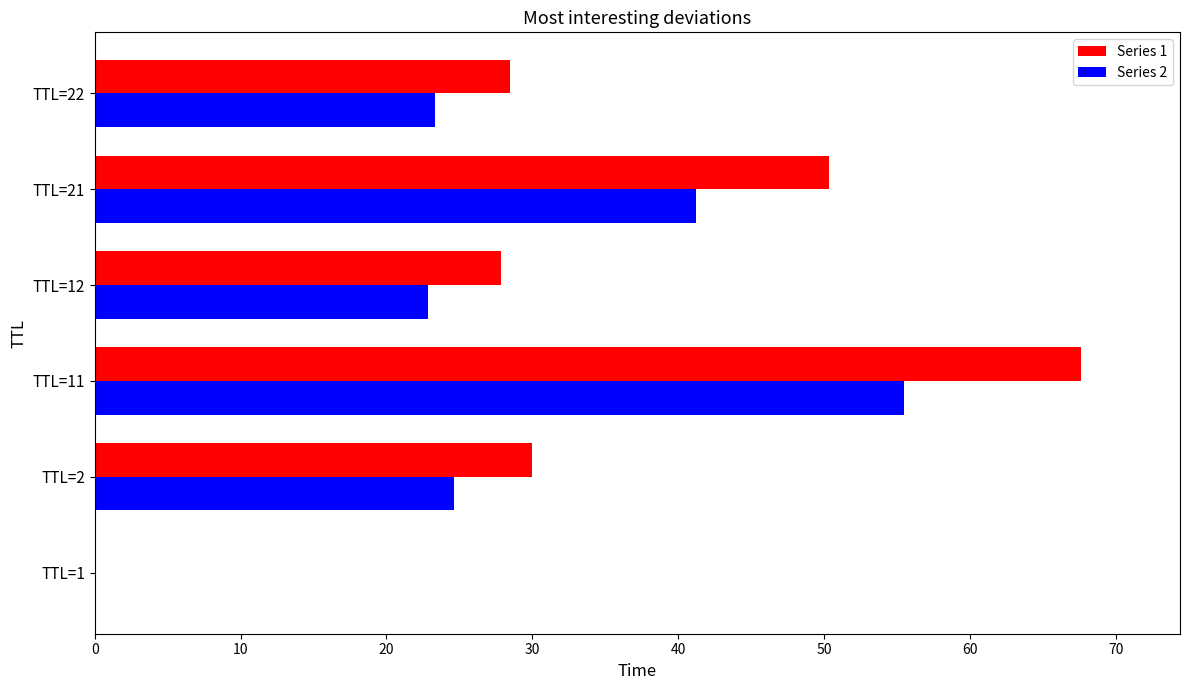

Which category has the highest value in the Series 1 series?

TTL=11